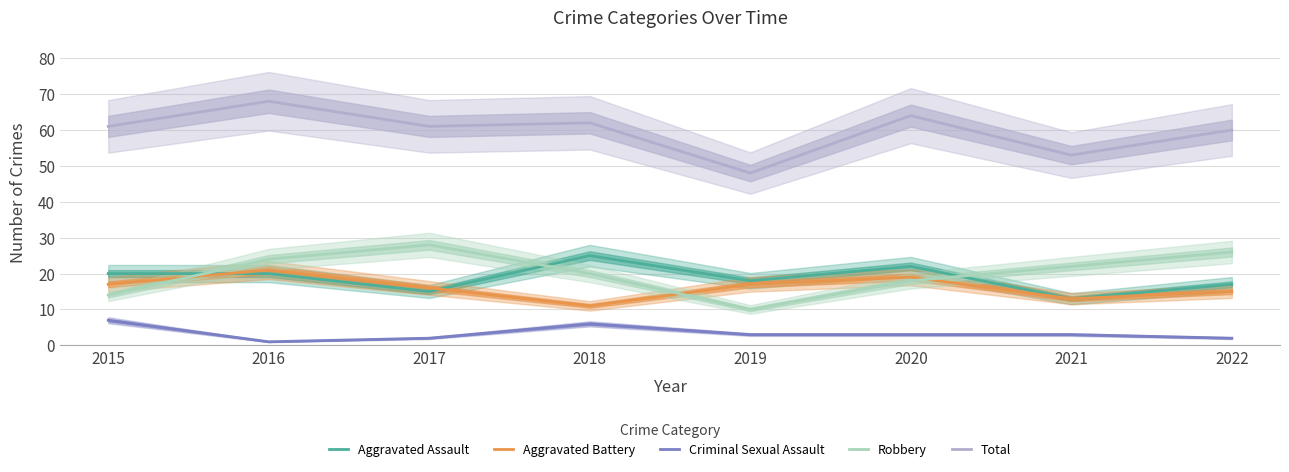

At which category does Total reach its first local peak?

2016